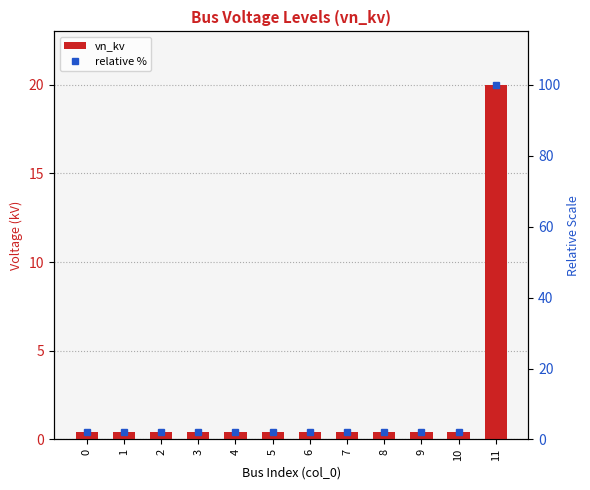

What is the spread (max minus min) of values at 5?

1.6